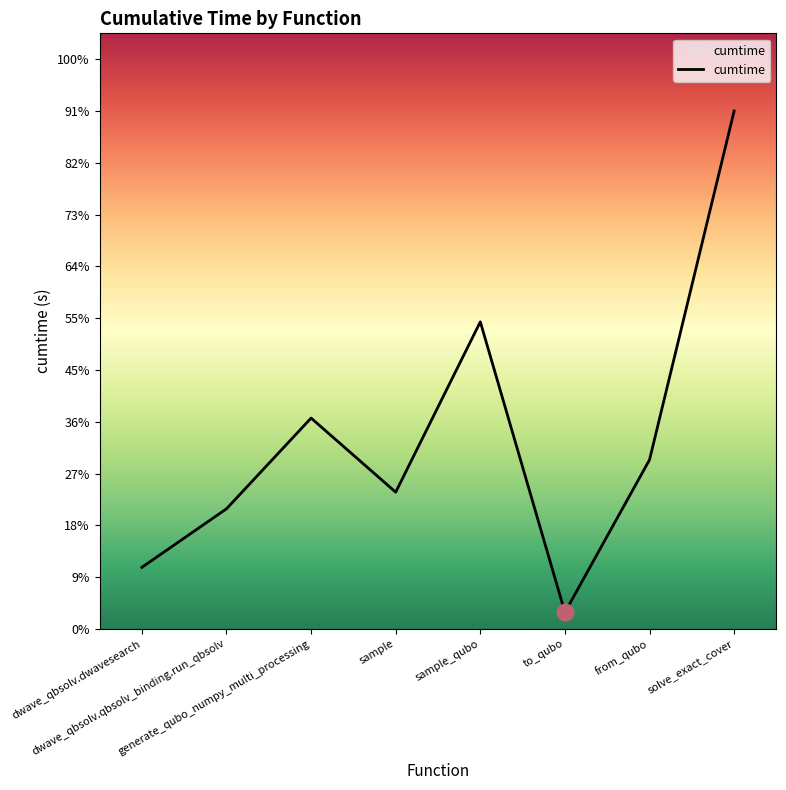

True or false: there are more than 1 points higher than both neighbors.

True